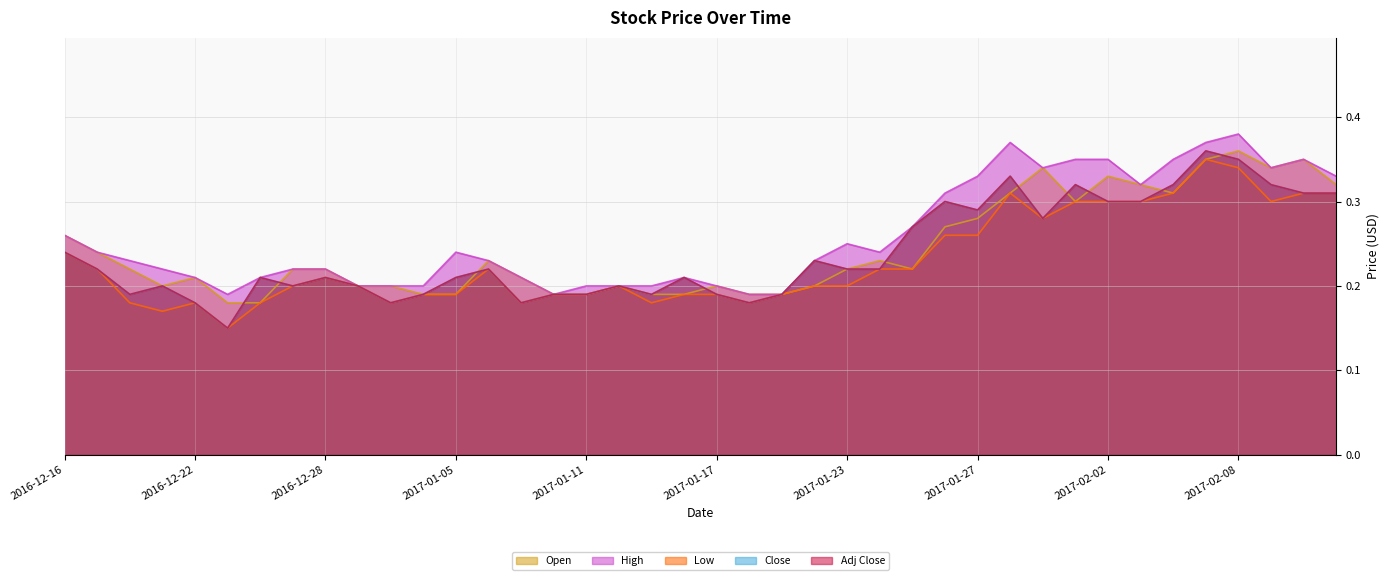

What is the sum of the Open values at 2017-01-30 and 2017-02-07?

0.7